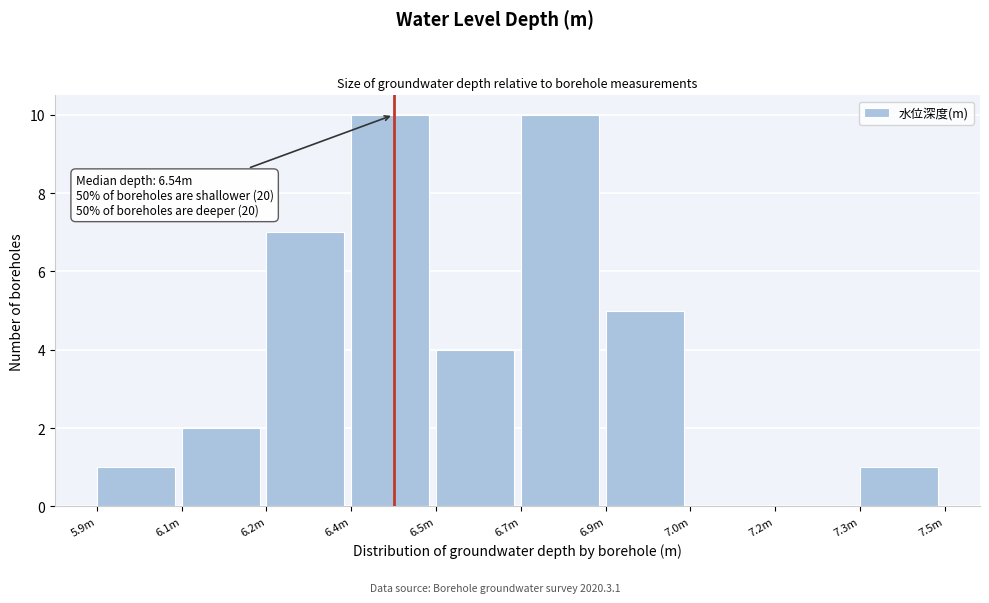

Reading left to right, what are all the values shown in this chart?

5.9m=1	6.1m=2	6.2m=7	6.4m=10	6.5m=4	6.7m=10	6.9m=5	7.0m=0	7.2m=0	7.3m=1